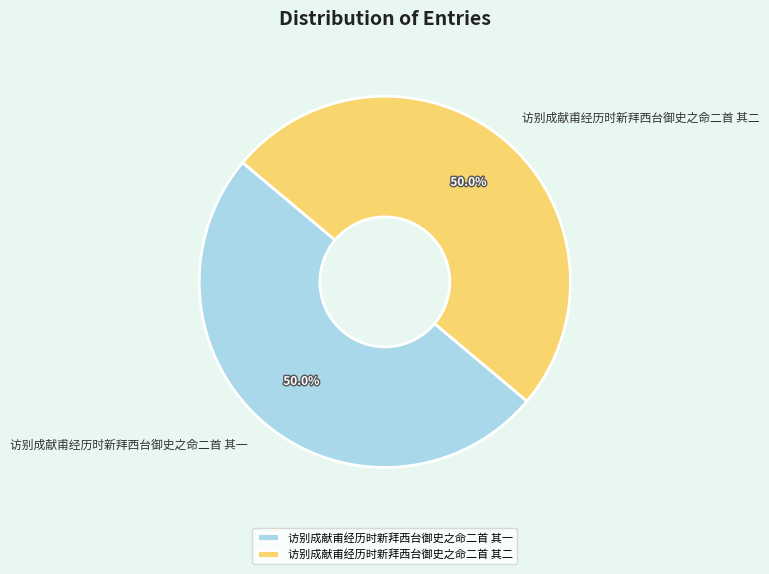

What is the ratio of the value at 访别成献甫经历时新拜西台御史之命二首 其一 to the value at 访别成献甫经历时新拜西台御史之命二首 其二?

1.0